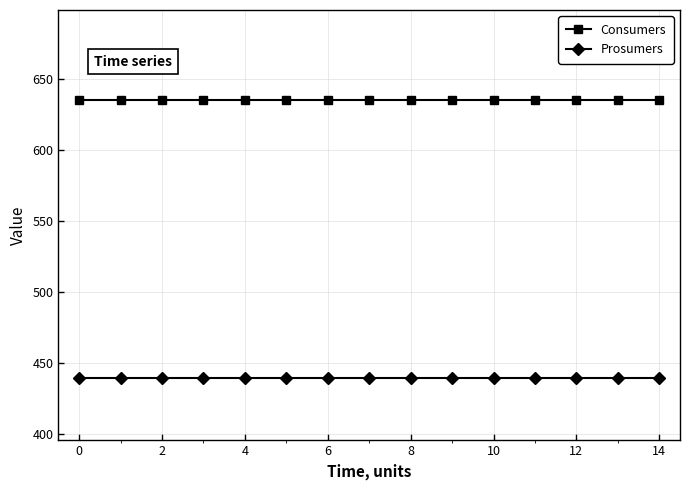

At how many categories does at least one series exceed 567?

15